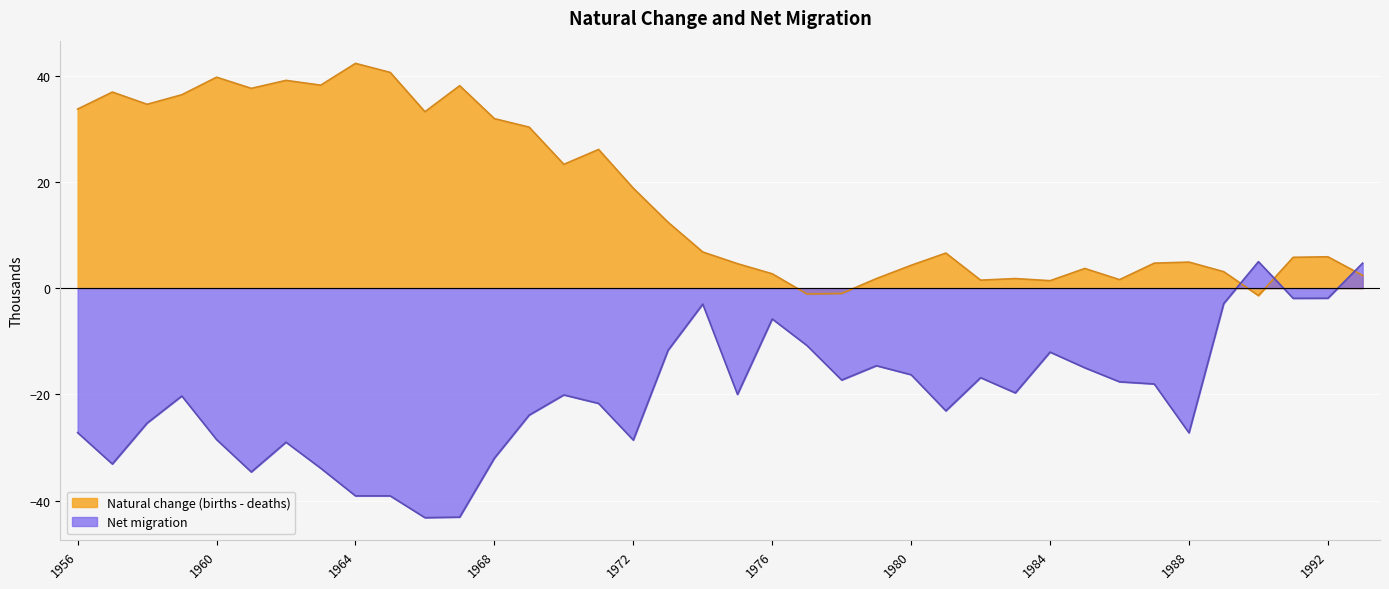

What are all the series names shown in the legend?

Natural change (births - deaths), Net migration